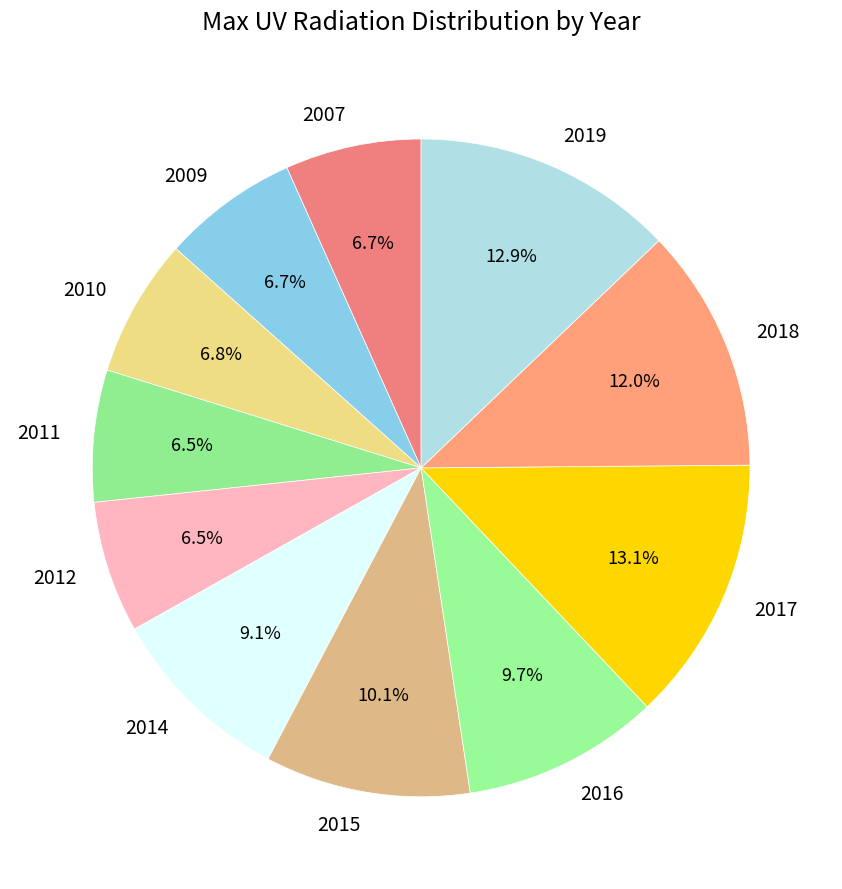

Is there a majority slice in this chart?

No